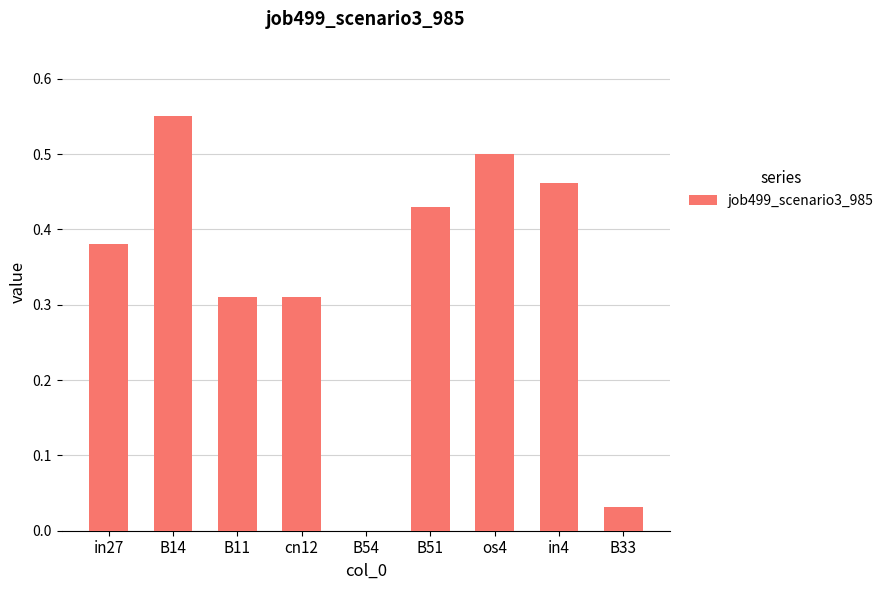

The value at os4 is 0.5. True or false?

True